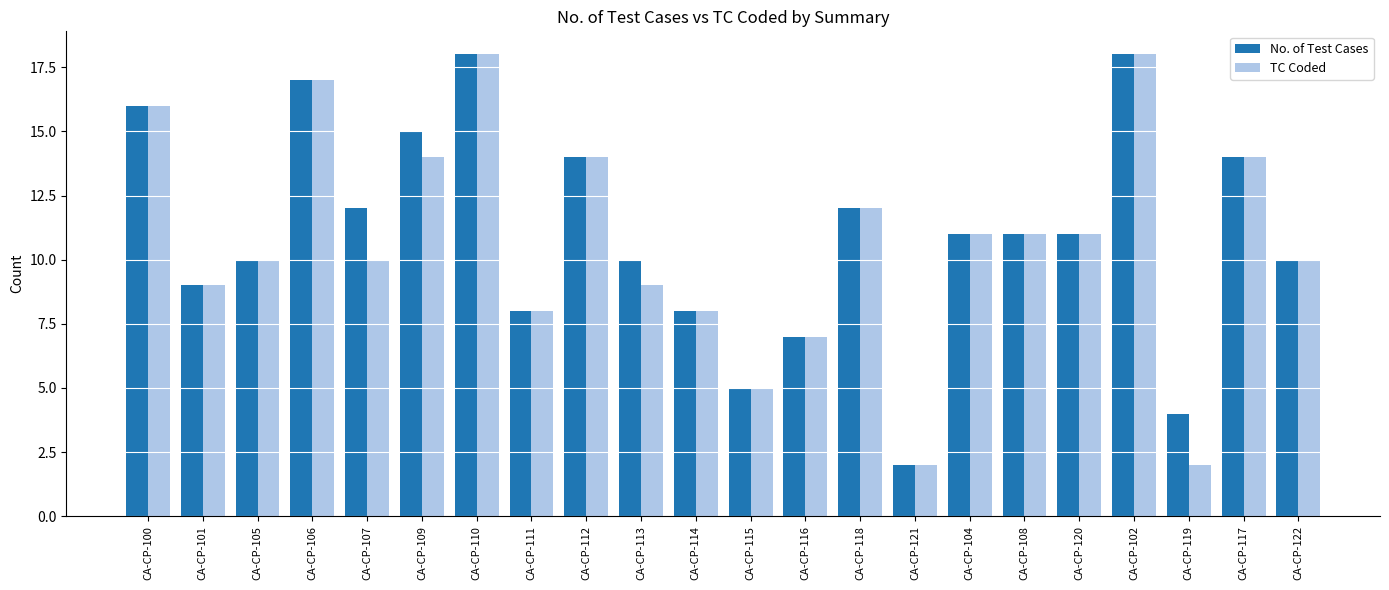

Which series has the largest total across all categories?

No. of Test Cases